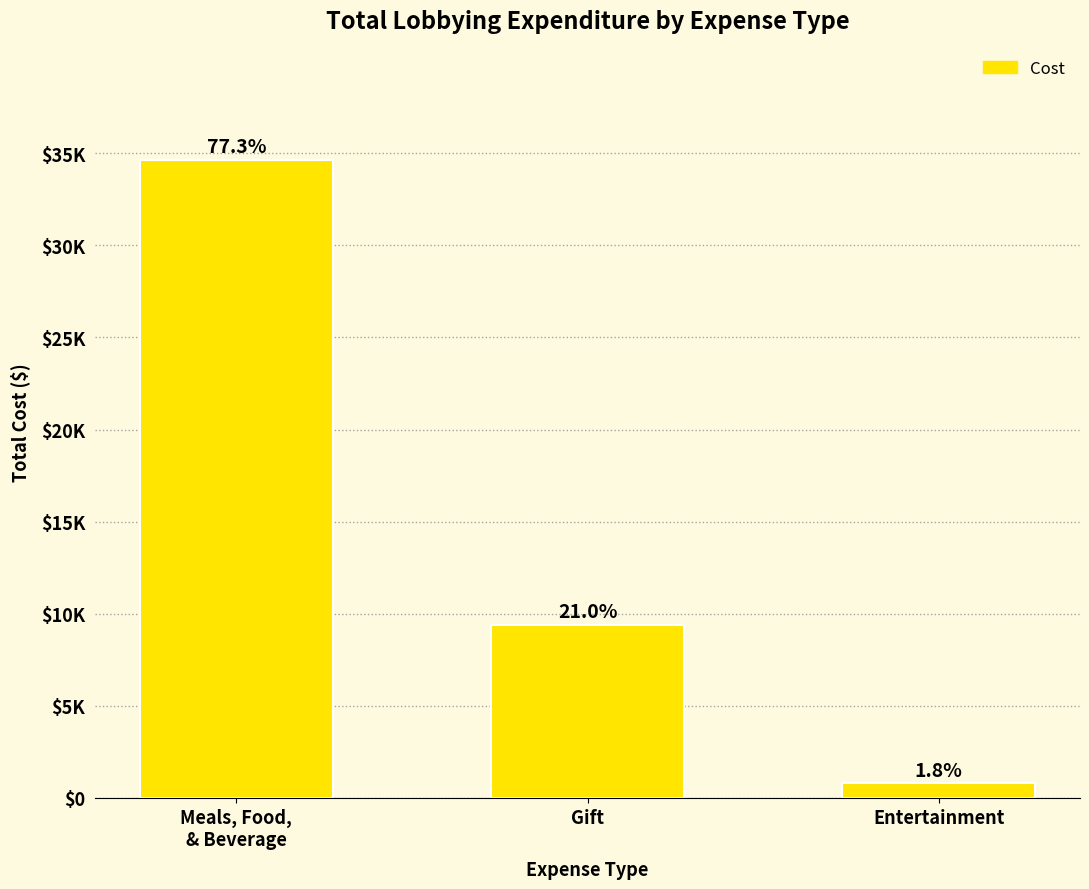

What is the ratio of the value at Gift to the value at Meals, Food,
& Beverage?

0.3